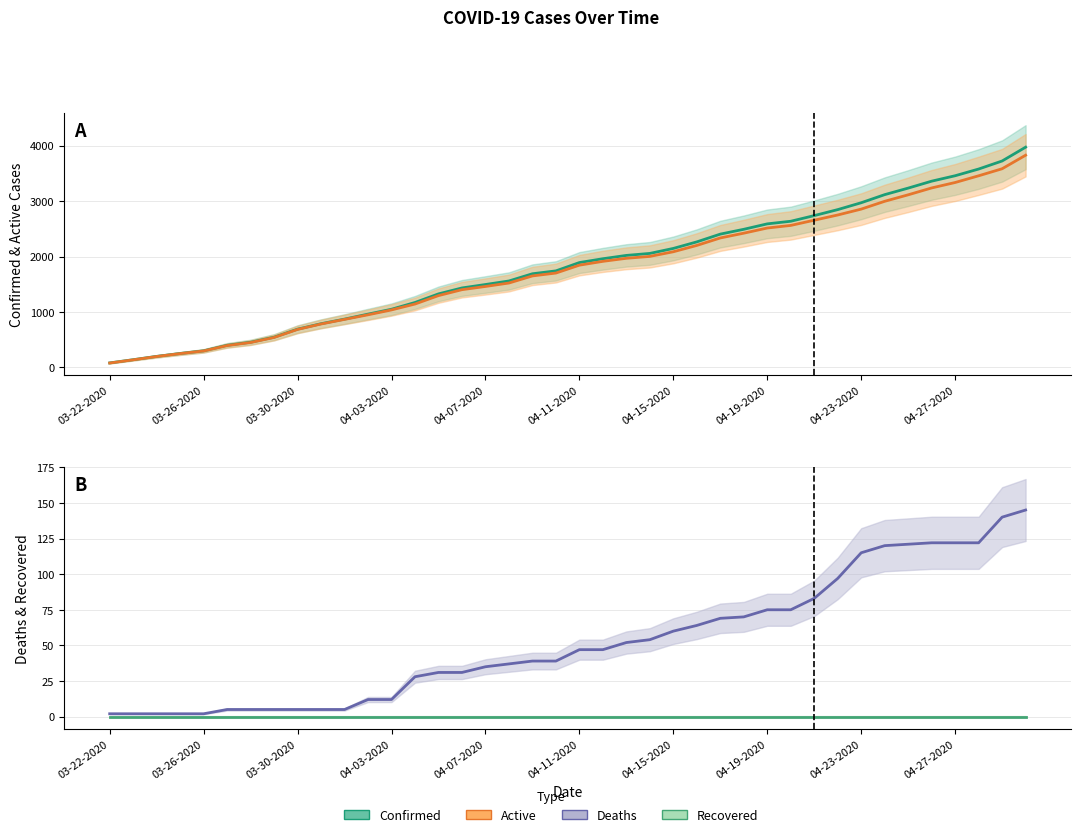

Rank the series at 04-19-2020 from lowest to highest value.

Recovered, Deaths, Active, Confirmed